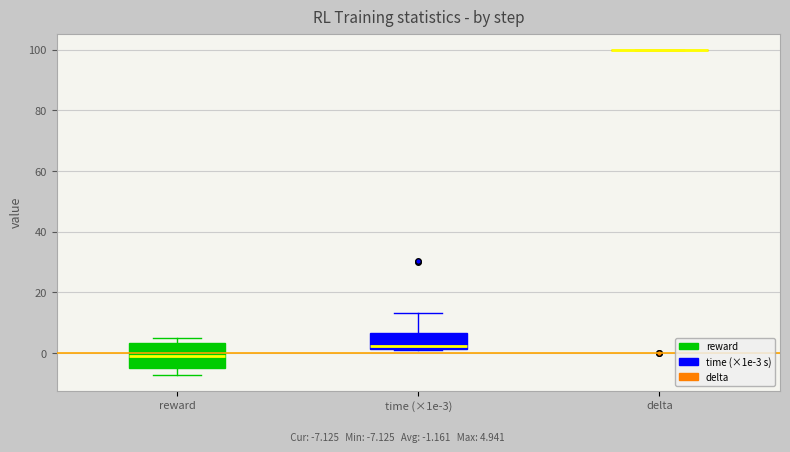

Reading left to right, transcribe this box plot: for each box, give where its median line is, the range the box spans, and where its two whiskers end, as read against the y-axis. The values are not printed on the chart, so give them approximately, as read against the axis.

reward: median 0, box -6 to 4, whiskers -8 to 4 (just above the box's upper edge)
time (×1e-3): median 2 (just above the box's lower edge), box 2 to 6, whiskers 0 to 14
delta: box collapsed to a line at 100, whiskers 100 to 100